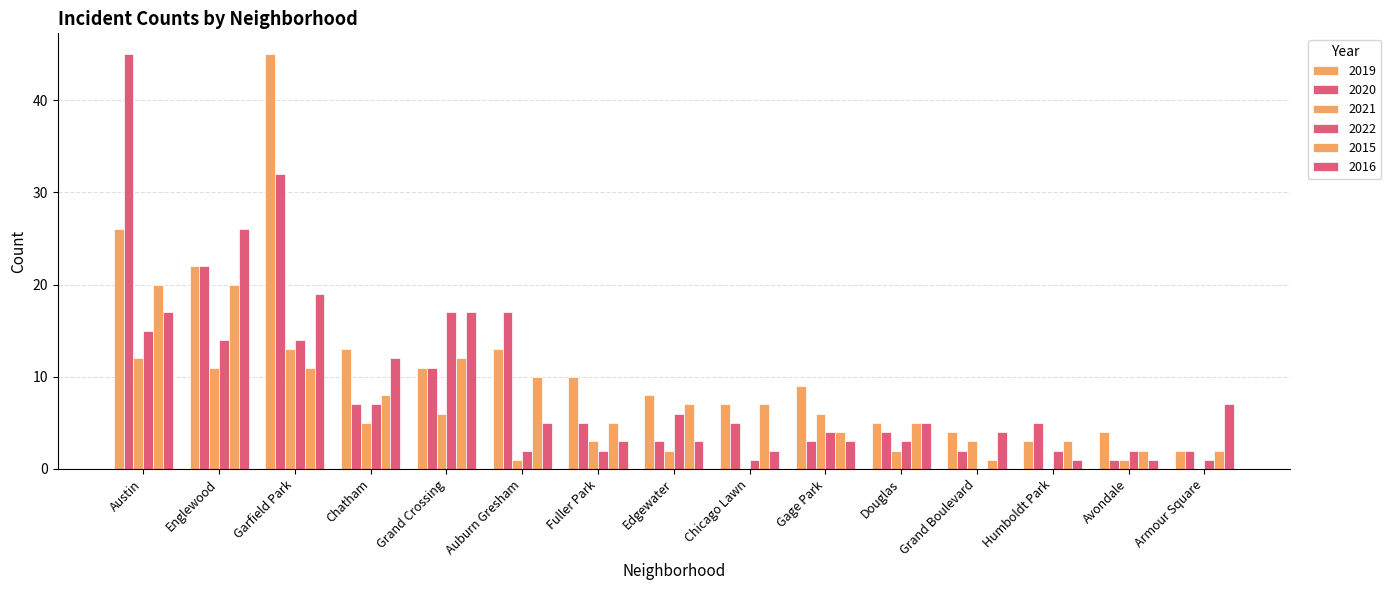

Between Douglas and Grand Boulevard, which series saw the biggest shift?

2015